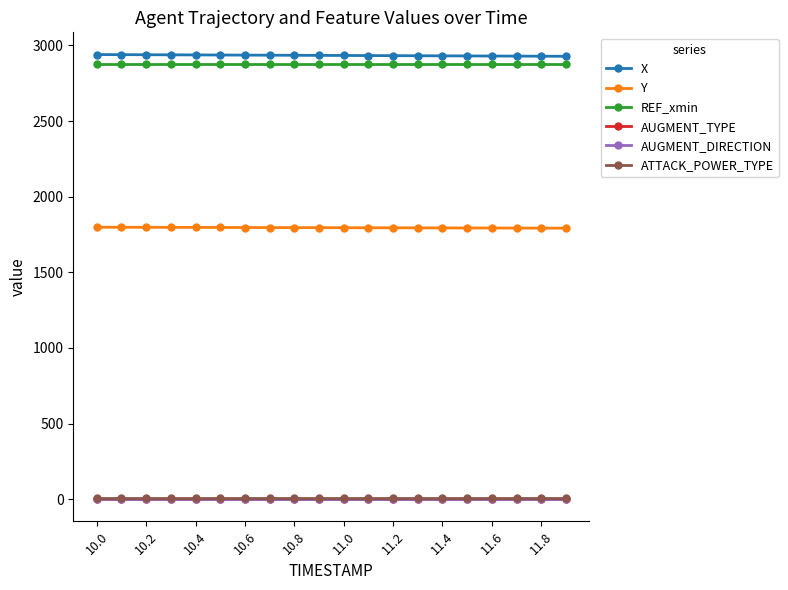

Does the chart have visible grid lines?

No